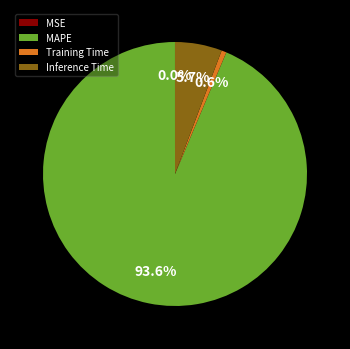

What is the largest slice in the pie chart?

MAPE